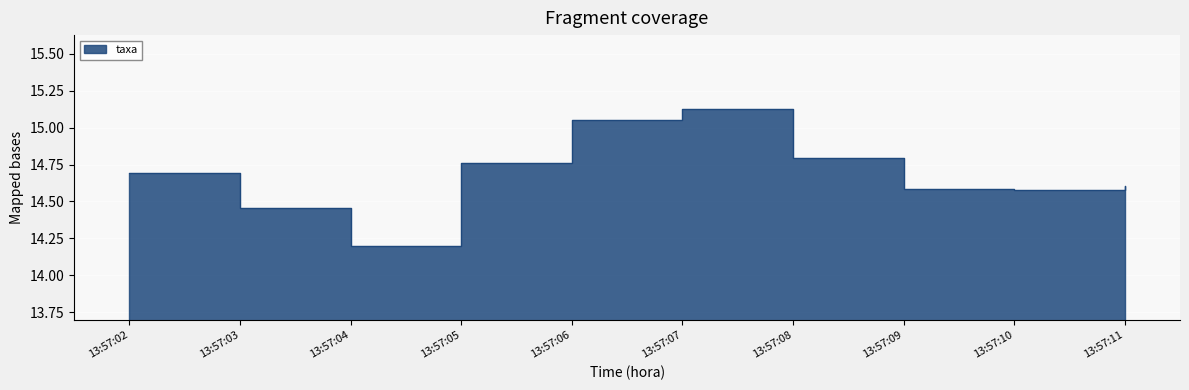

What is the sum of the values at 13:57:11 and 13:57:08?

29.4